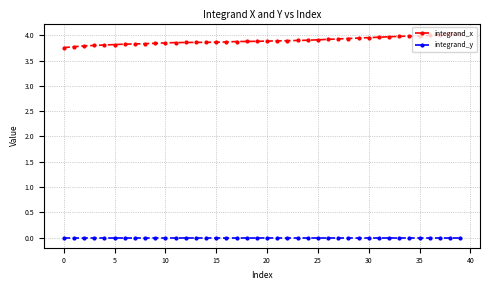

What is the sum of all integrand_x values?

155.7